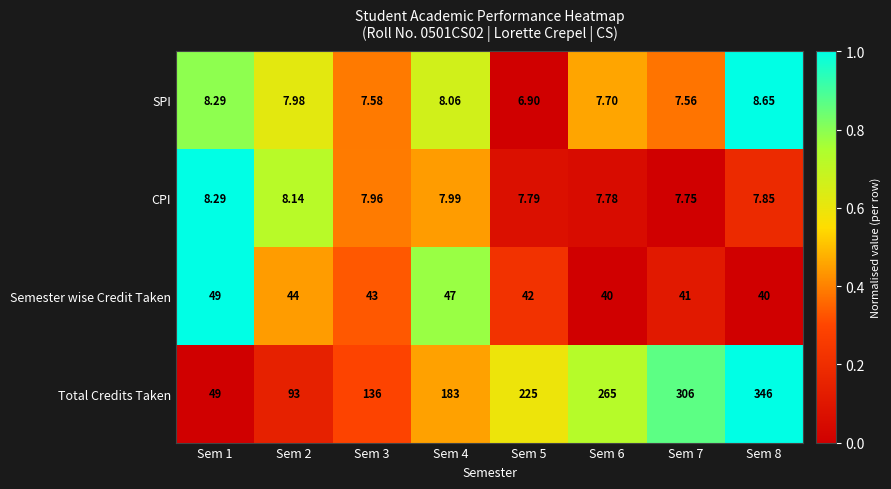

At Sem 6, list the series in order from smallest to largest.

SPI, CPI, Semester wise Credit Taken, Total Credits Taken